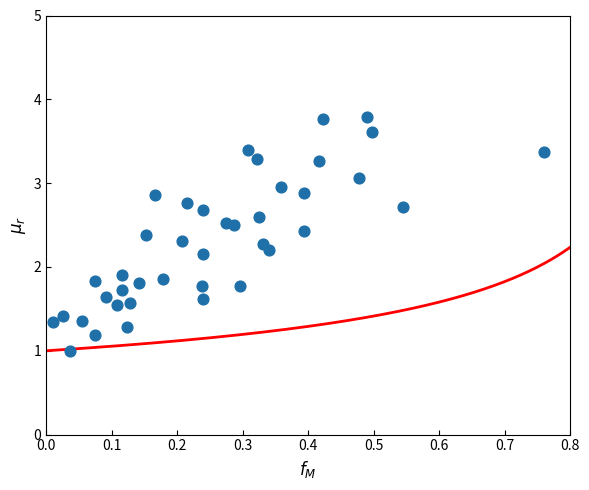

What is the range of Y values (max minus min)?

2.8